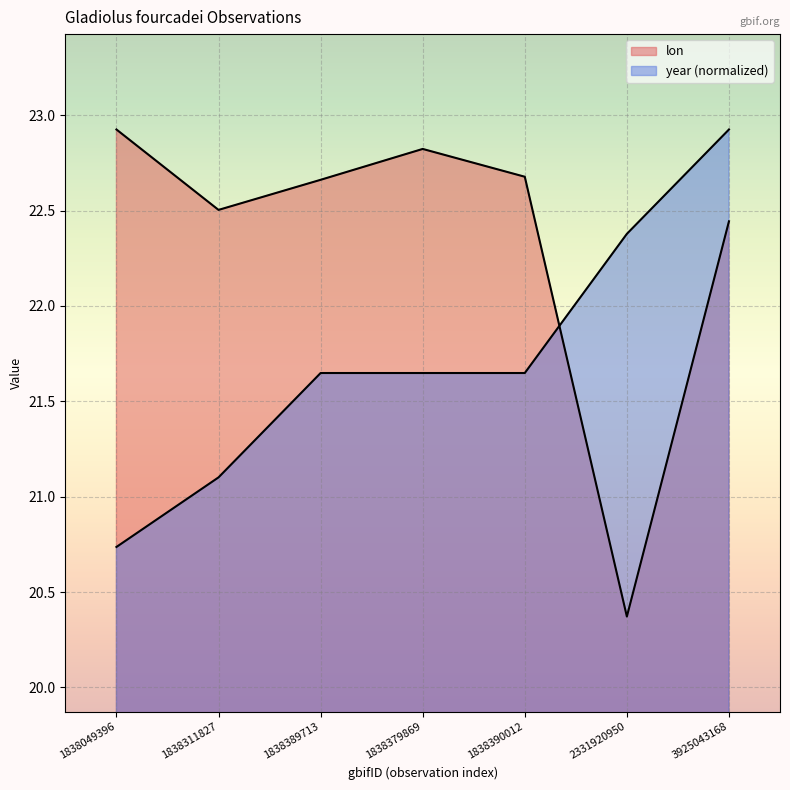

At which label does lon reach its minimum?

2331920950